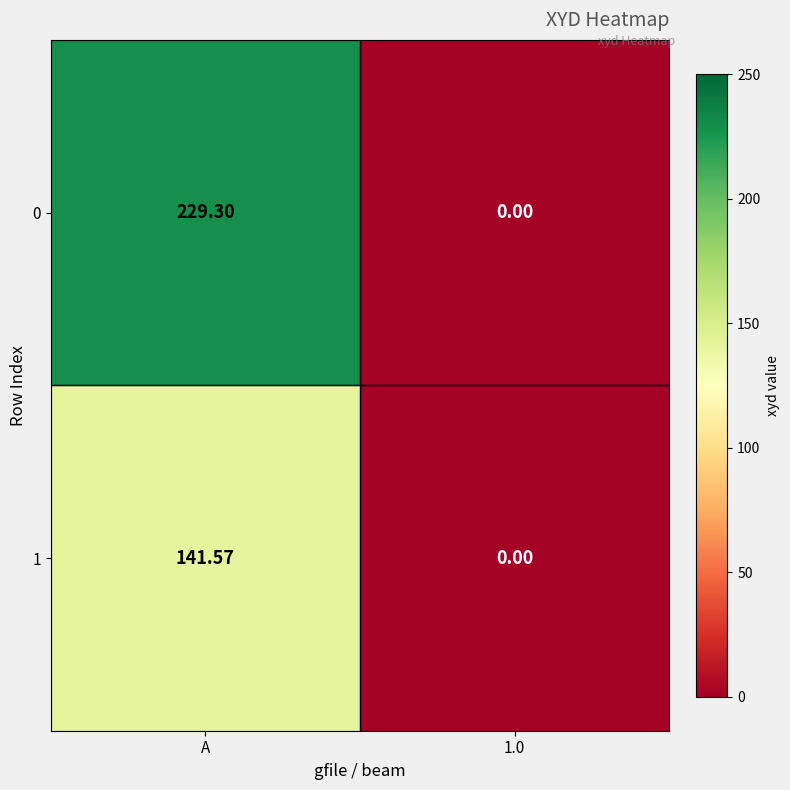

Which category has the highest value in the 1 series?

A